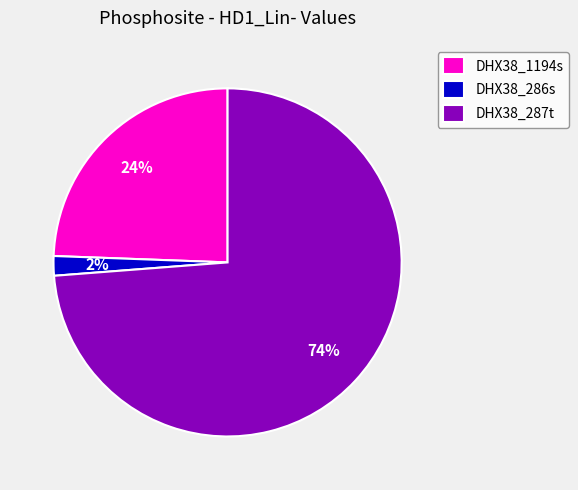

To the nearest percent, what is the combined percentage of DHX38_287t and DHX38_286s?

76%